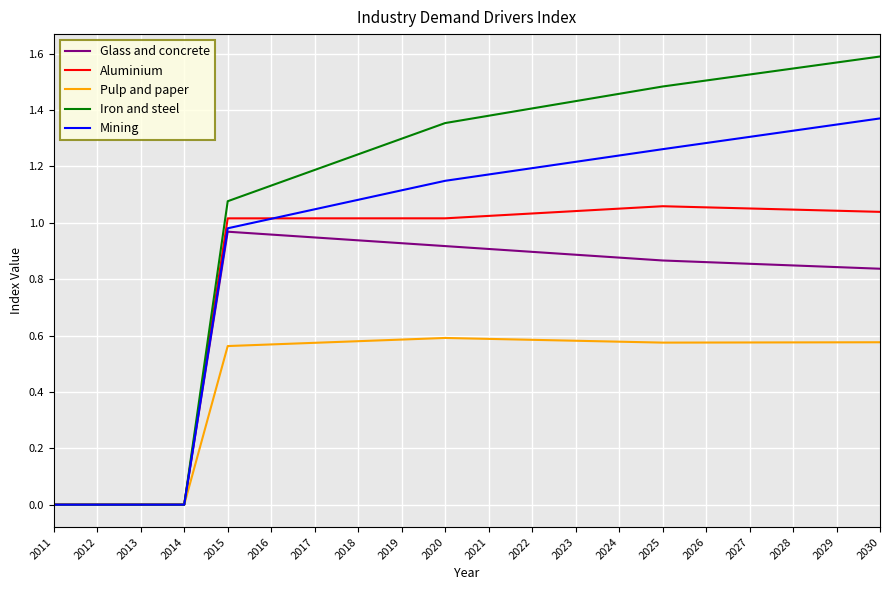

True or false: Mining has a value of 1.3 at 2025.

True